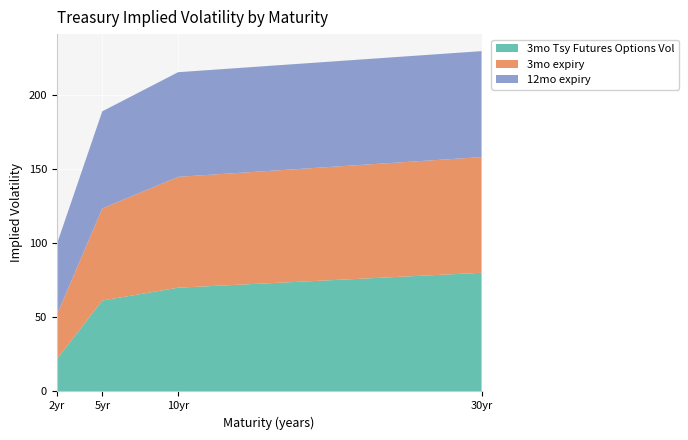

Reading left to right, list all the values displayed in this chart.

3mo Tsy Futures Options Vol: 21.8	61.4	70.1	80.1
3mo expiry: 29.8	62.2	74.9	78.1
12mo expiry: 47.7	65.6	70.6	71.5